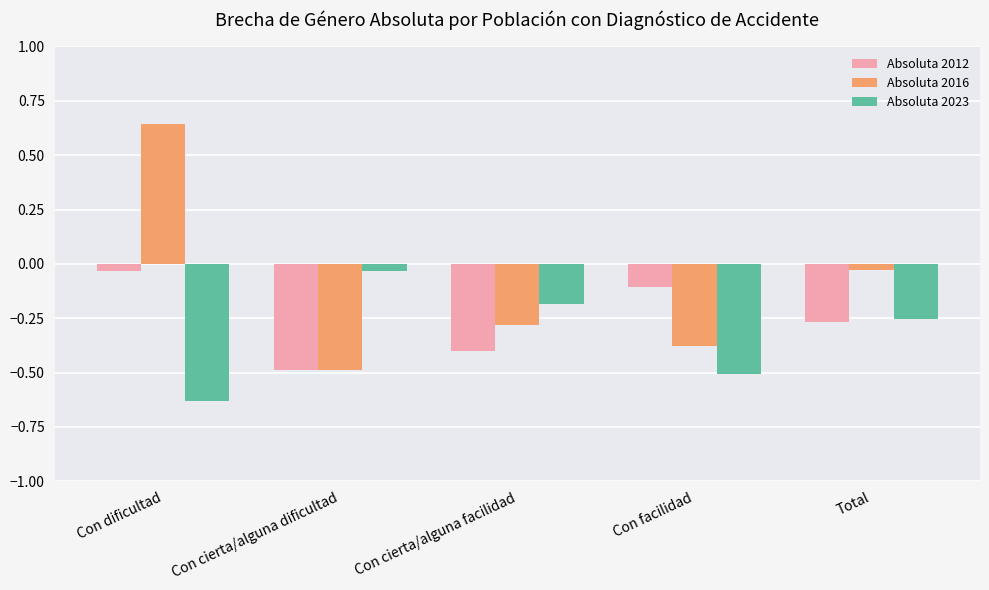

Which category has the highest value across all series?

Con dificultad